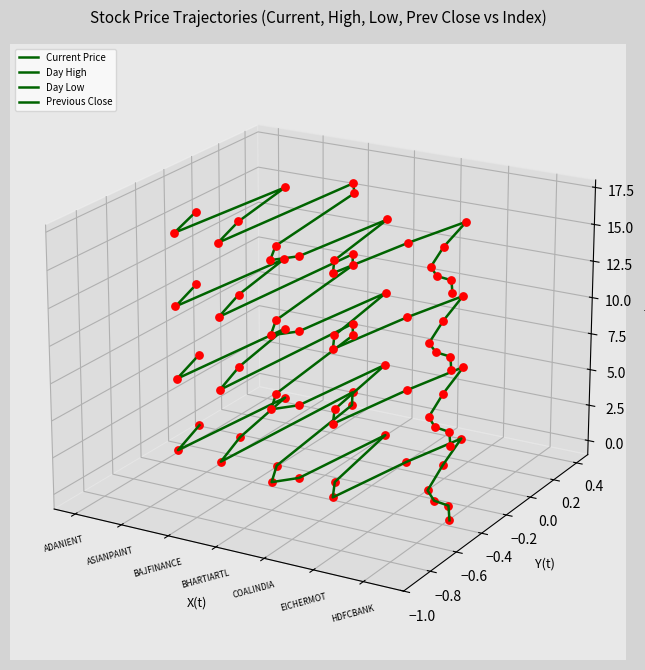

Is the value of Day Low at 12 greater than the value of Day High at ADANIENT?

Yes